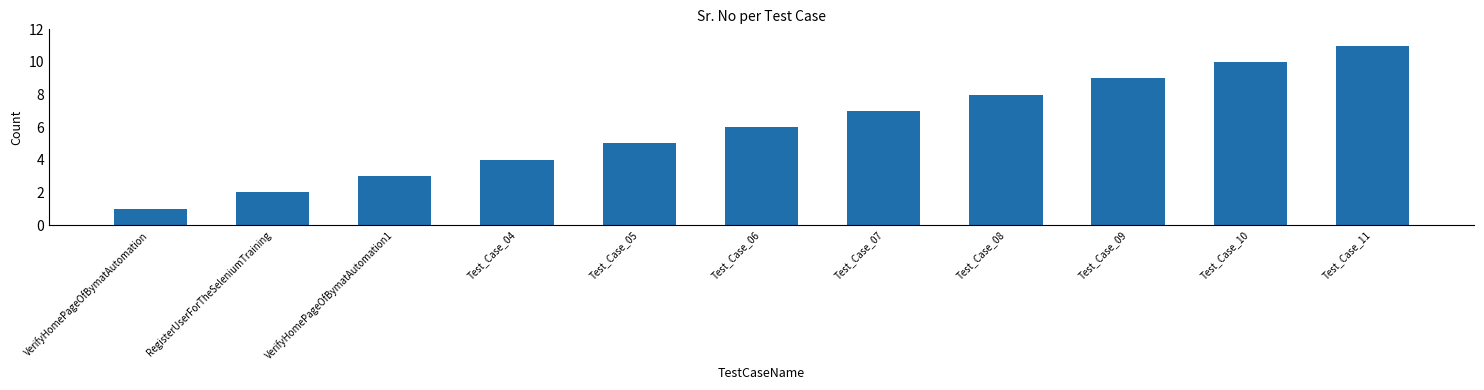

What position from the left is Test_Case_11?

11